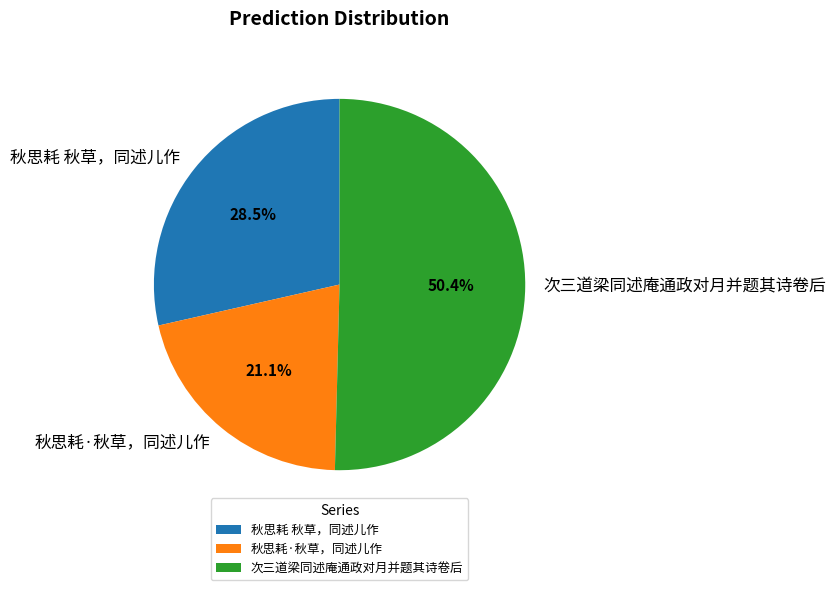

What is the largest slice in the pie chart?

次三道梁同述庵通政对月并题其诗卷后